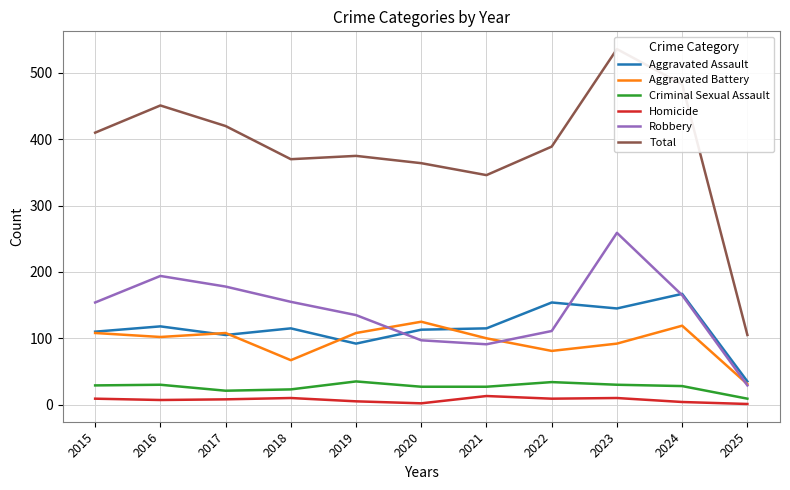

Read the Criminal Sexual Assault value at 2020.

27